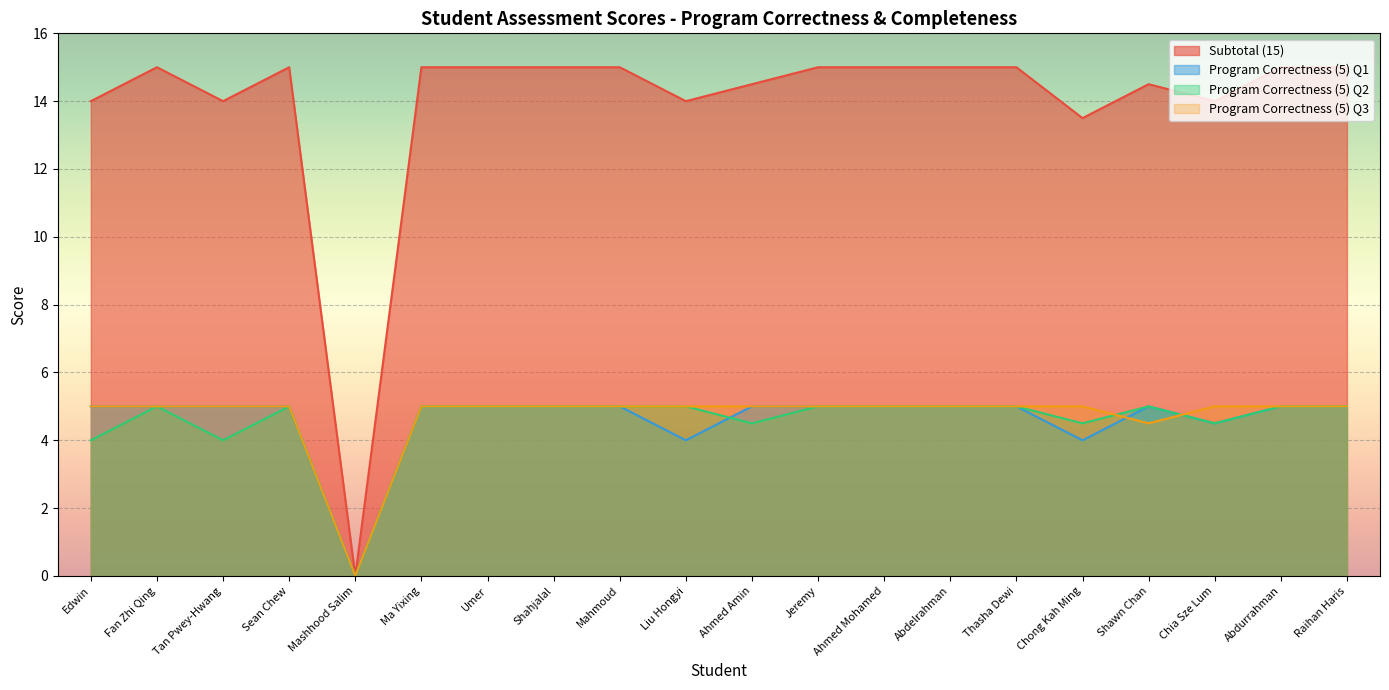

Is the value of Program Correctness (5) Q2 at Umer greater than the value of Subtotal (15) at Mashhood Salim?

Yes